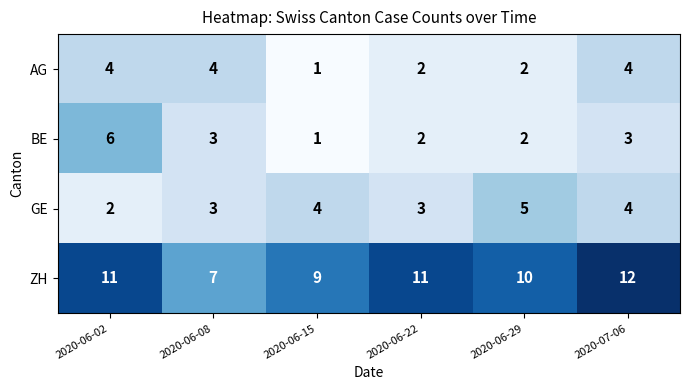

At which label is ZH closest to 9?

2020-06-15